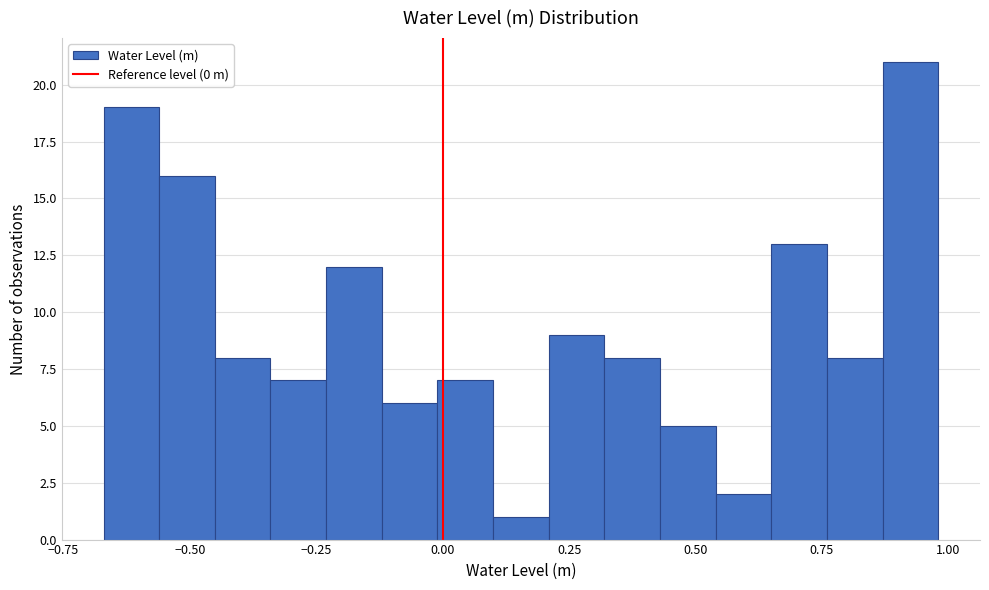

Around what value on the x-axis is the tallest bar? Give the approximate position of its centre, as read against the axis.

0.90